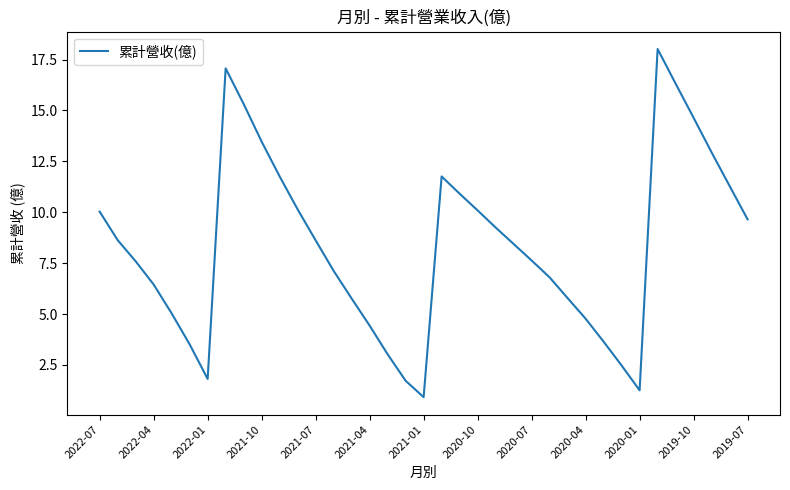

What is the greatest value displayed?

18.0